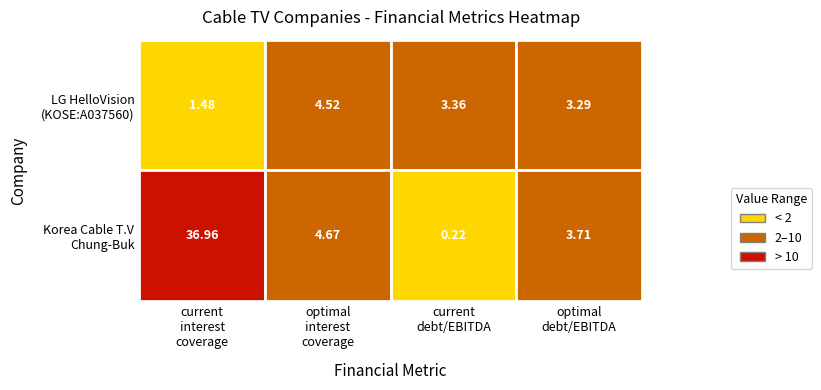

The value of LG HelloVision Corp. (KOSE:A037560) at optimal_interest_coverage is 4.5. True or false?

True